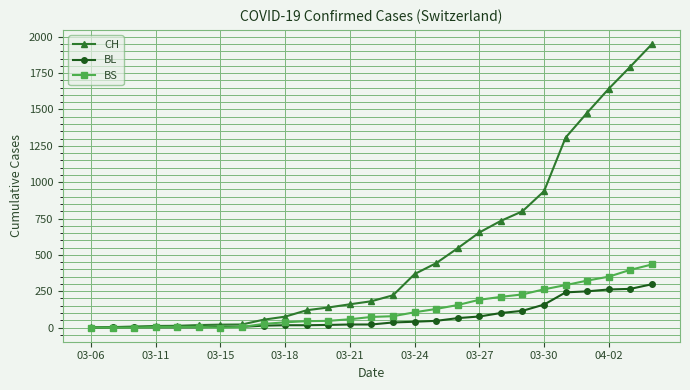

What is the maximum value for CH?

1950